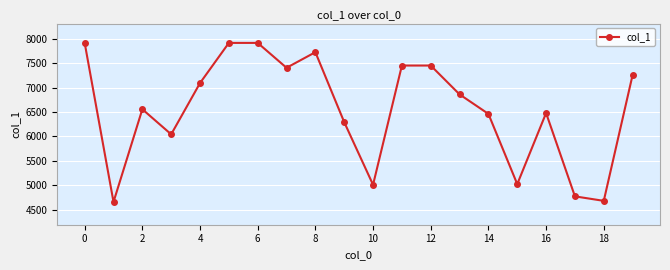

What is the sum of all values?

130976